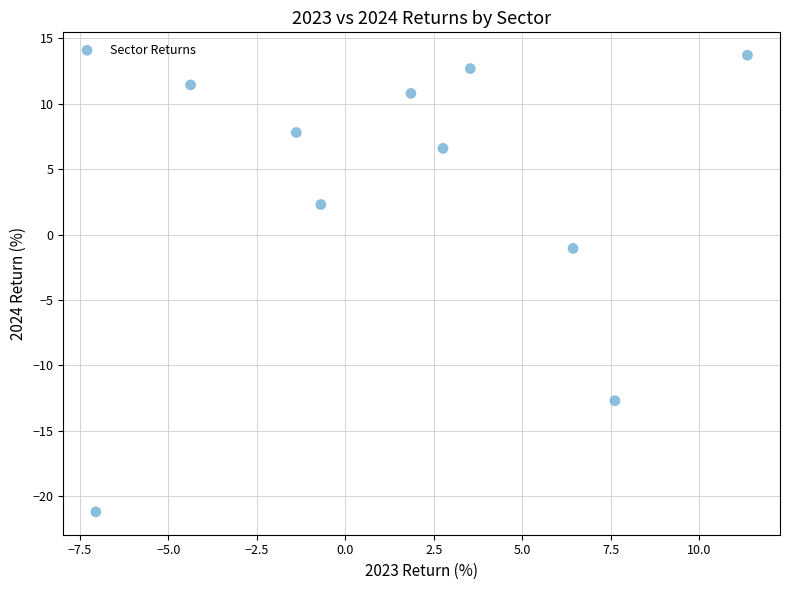

What Y value in the scatter plot is closest to -3?

-1.1